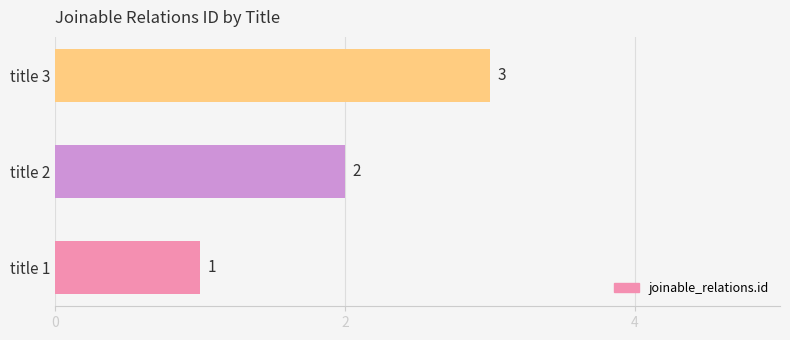

Are the bars grouped side by side (vs. stacked)?

No